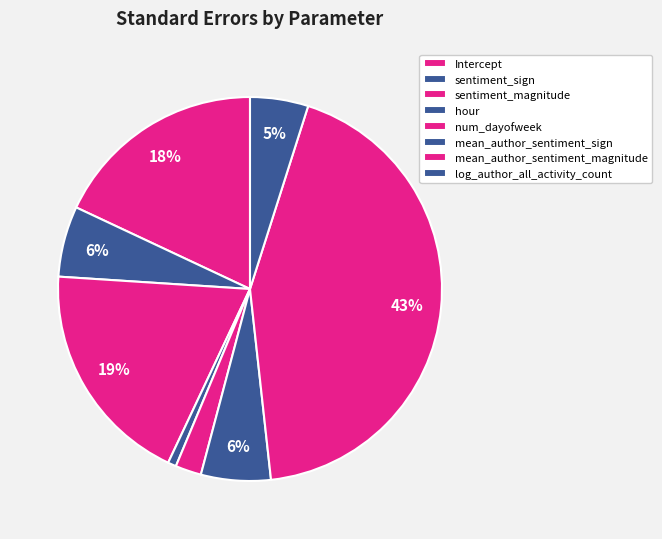

How many slices are in this pie chart?

8